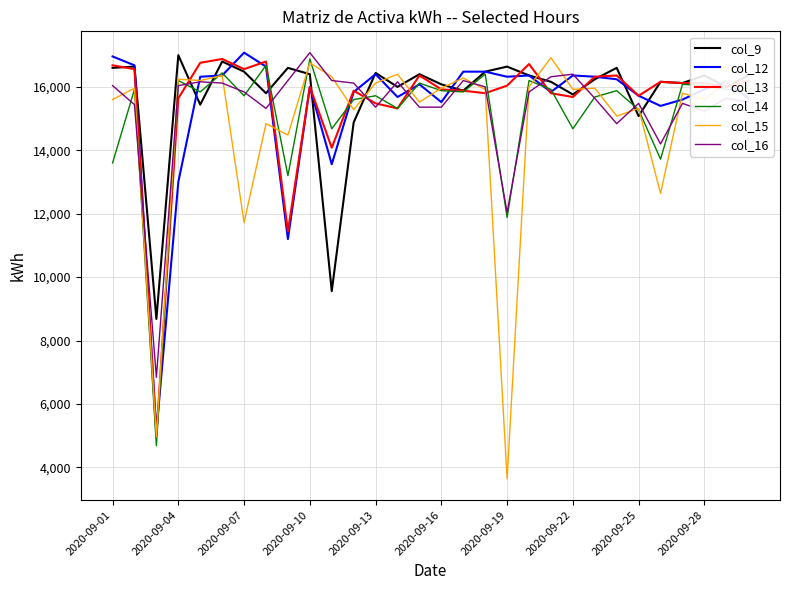

Which series has the widest spread of values?

col_15